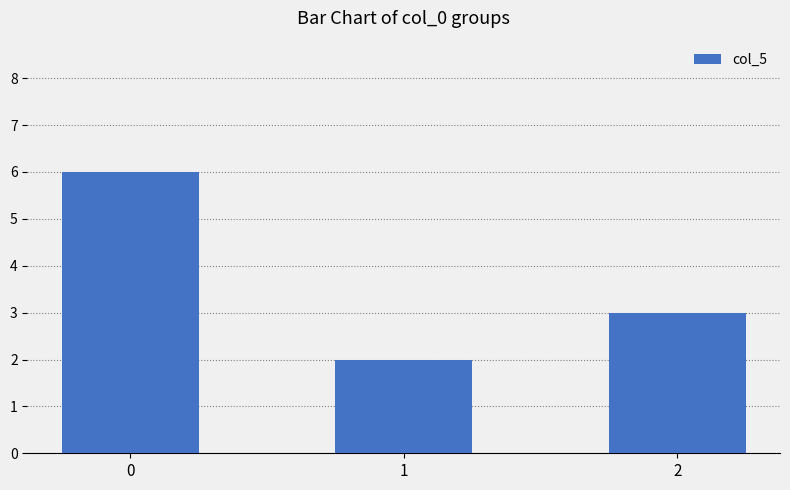

Reading left to right, extract all data points from this chart.

0=6	1=2	2=3